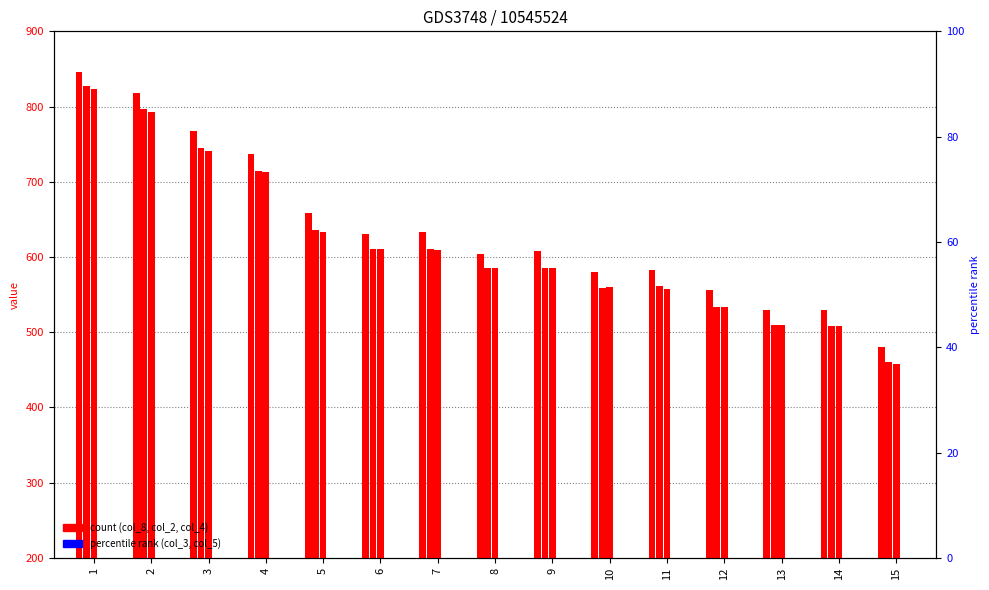

At which category is the sum across all series the highest?

1